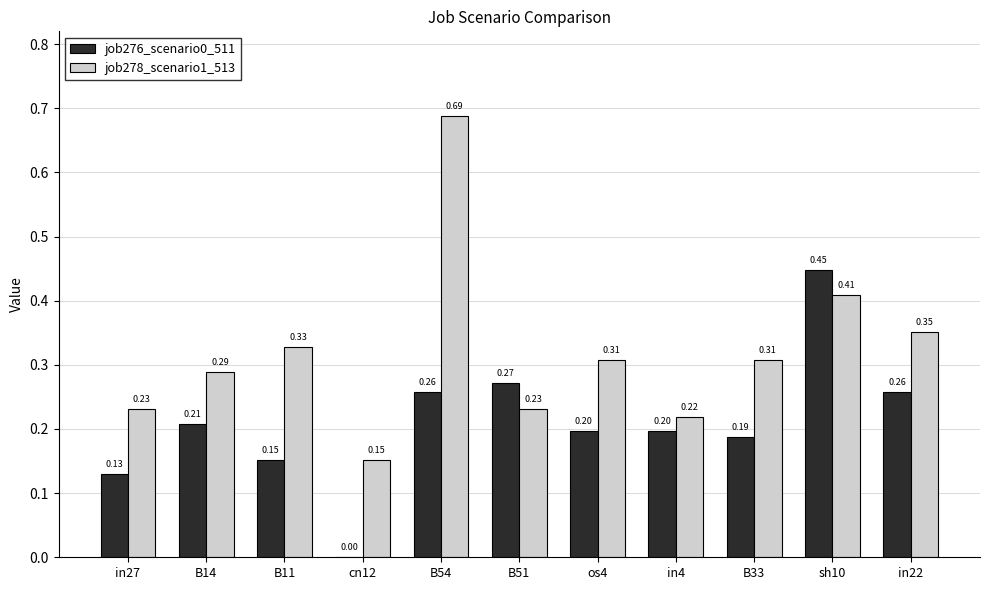

What is the total value across all series at B11?

0.5